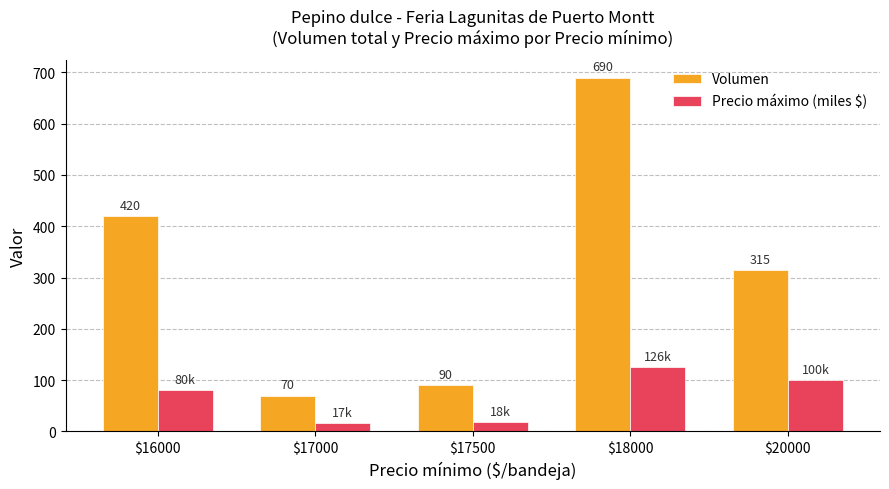

Between $17500 and $18000, which series saw the biggest shift?

Volumen